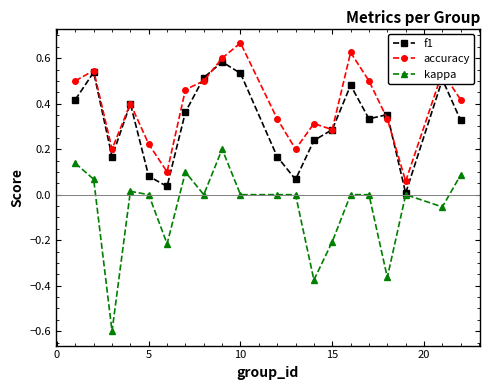

Which series has the largest total across all categories?

accuracy